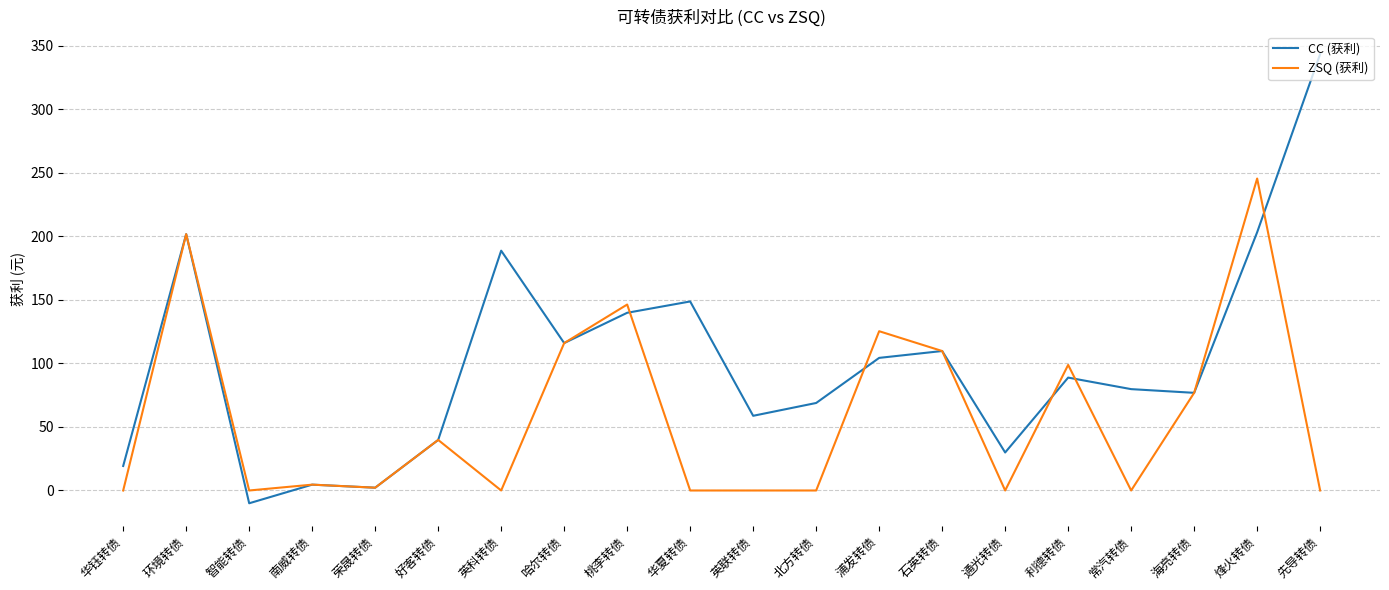

At how many categories does at least one series exceed 195?

3